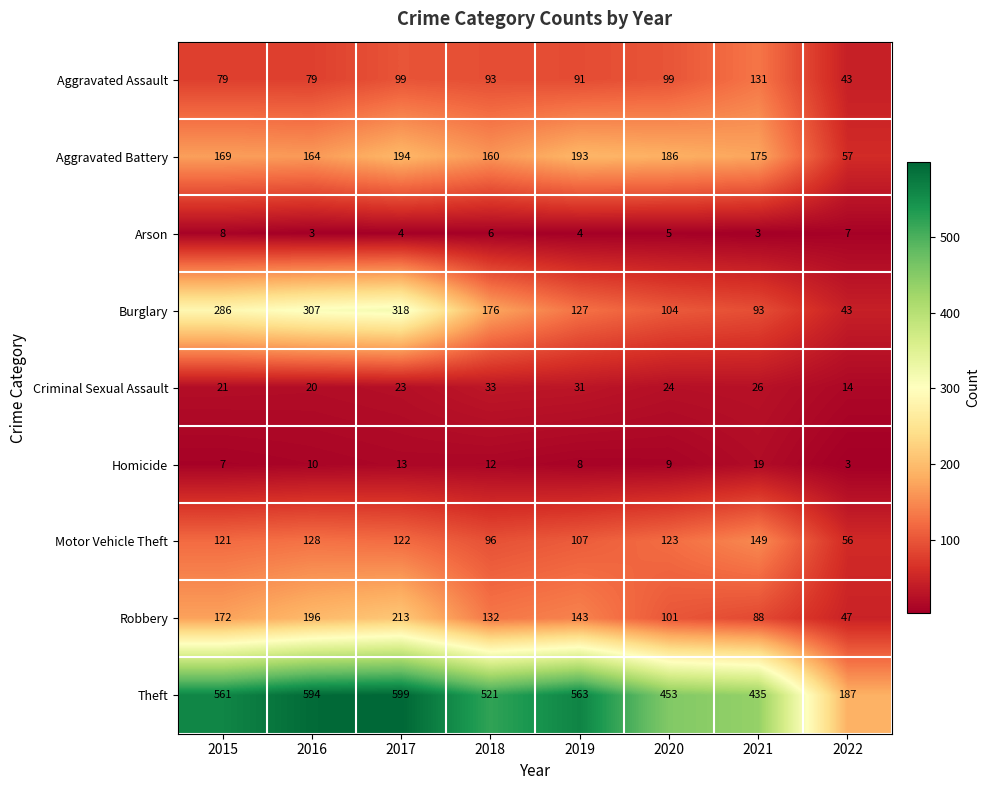

Which series has the largest total across all categories?

Theft